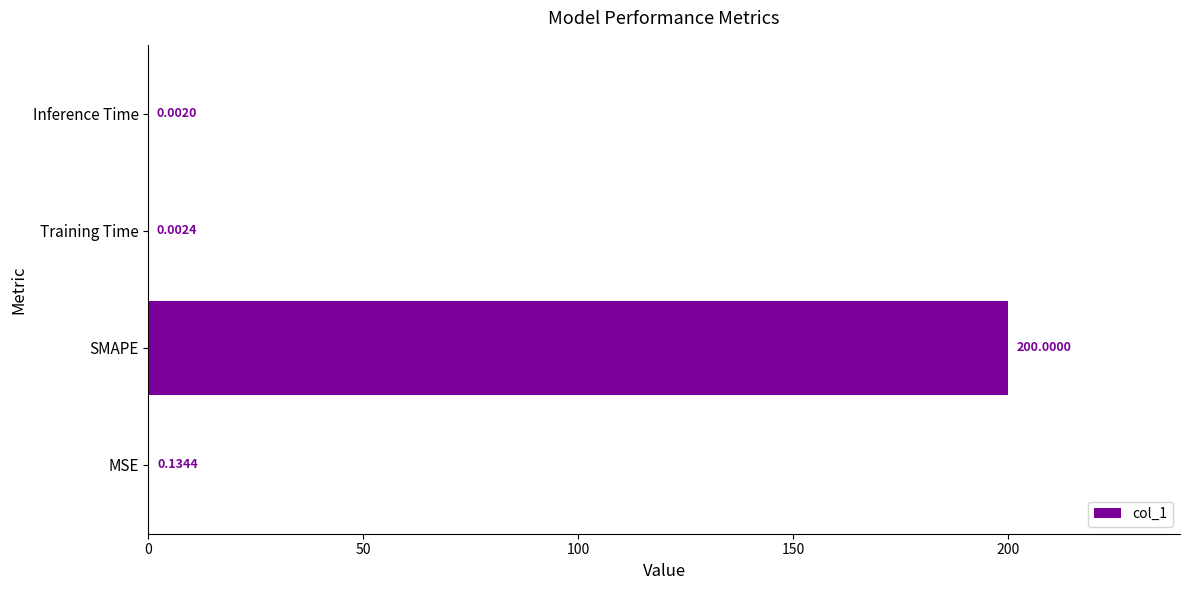

Does the chart contain stacked bars?

No